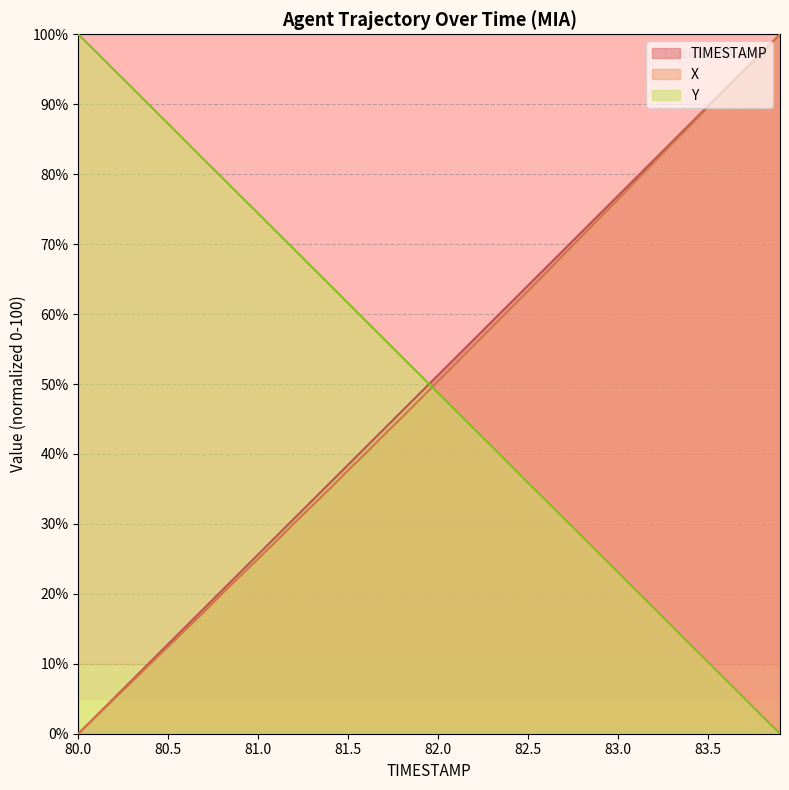

What is the label of the 4th point from the left?

80.3